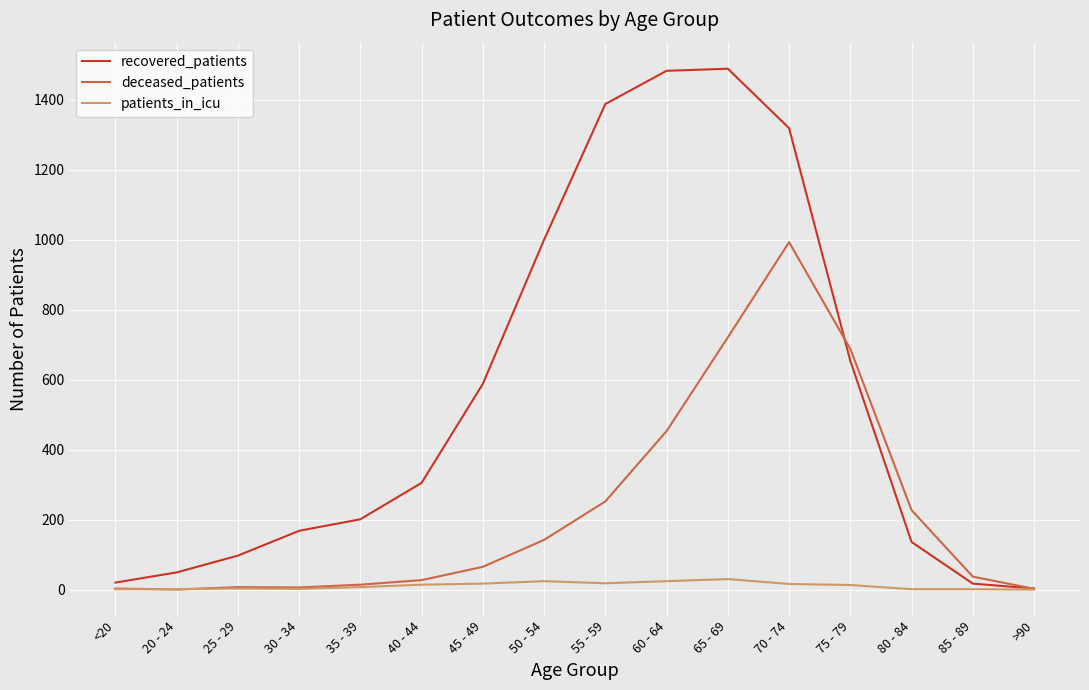

At how many categories does at least one series exceed 932?

5